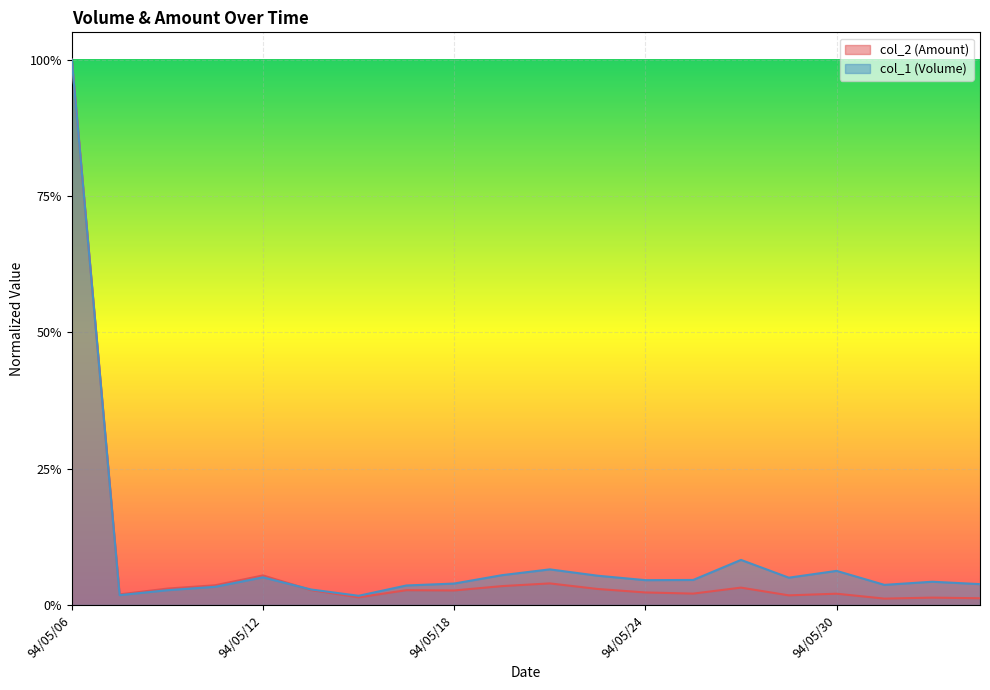

What is the spread (max minus min) of values at 94/05/26?

0.1